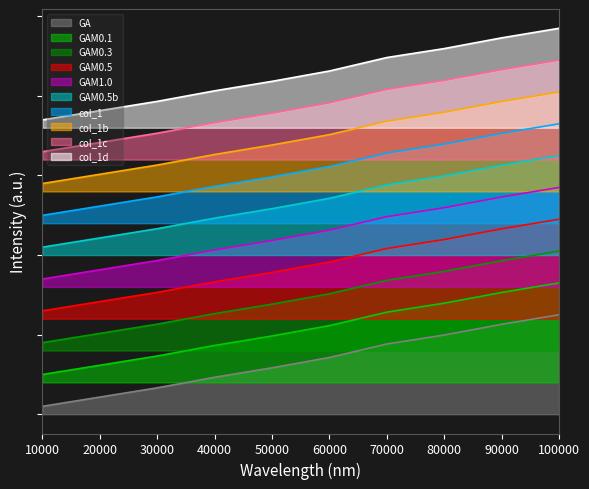

What is the value of the 8th point from the left?

0.2